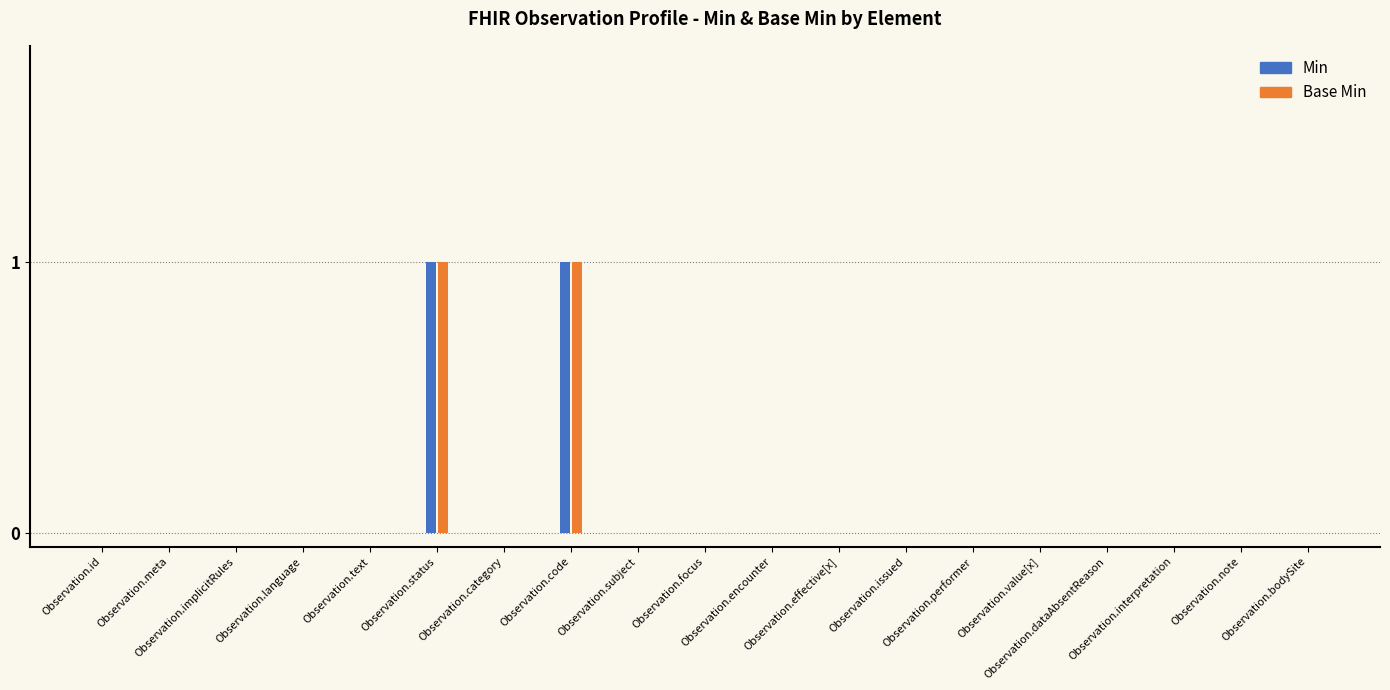

Which category has the lowest value in the Base Min series?

Observation.id